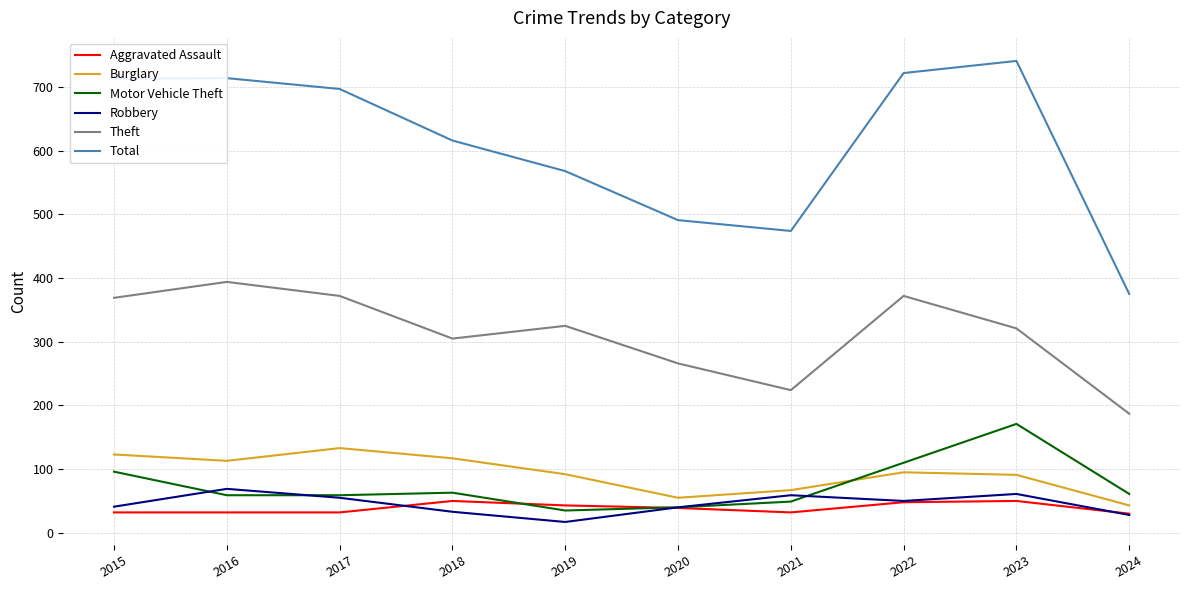

Which series has the largest total across all categories?

Total